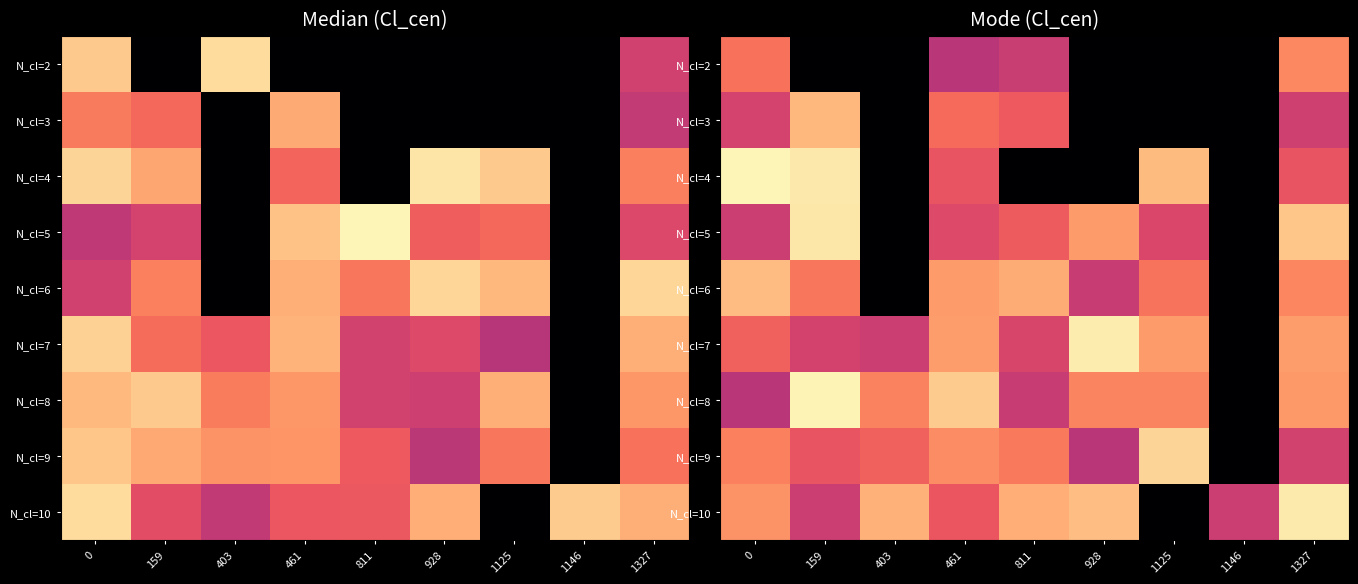

What is the difference between the N_cl=7 values at 159 and 461?

17.7